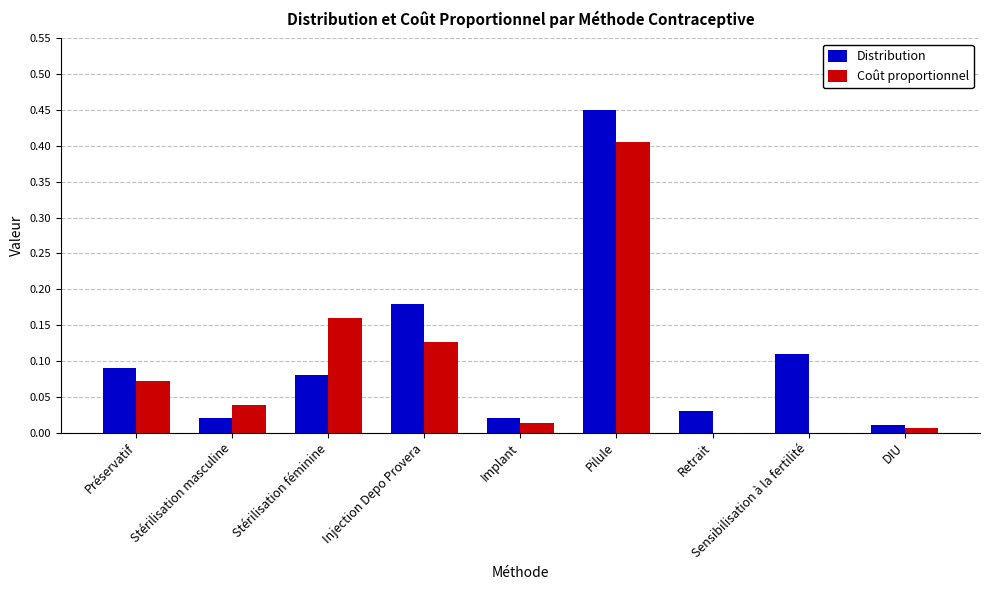

Are the bars grouped side by side (vs. stacked)?

Yes